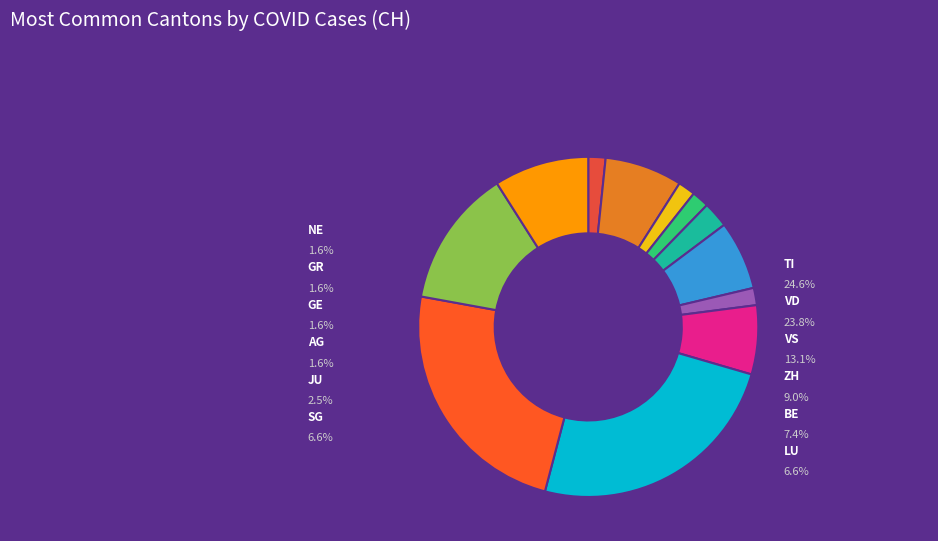

To the nearest percent, what percentage of the pie is GR?

2%